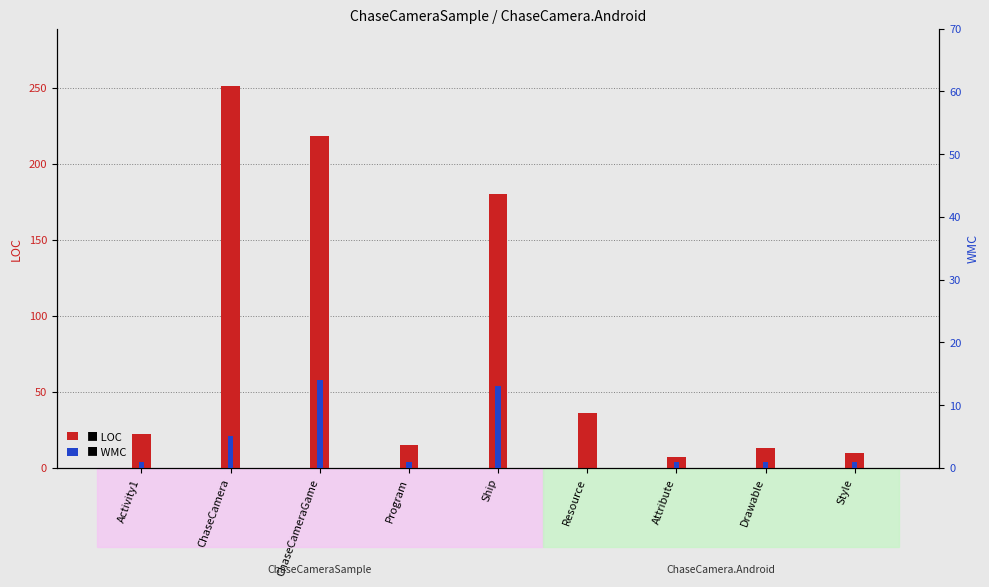

Are the bars horizontal?

No